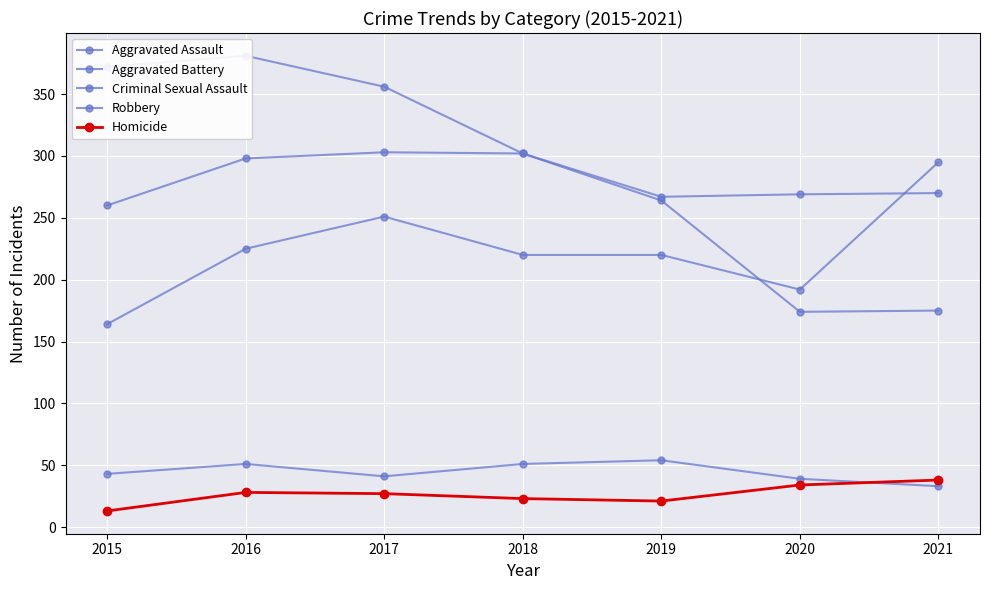

What is the smallest value displayed?

13